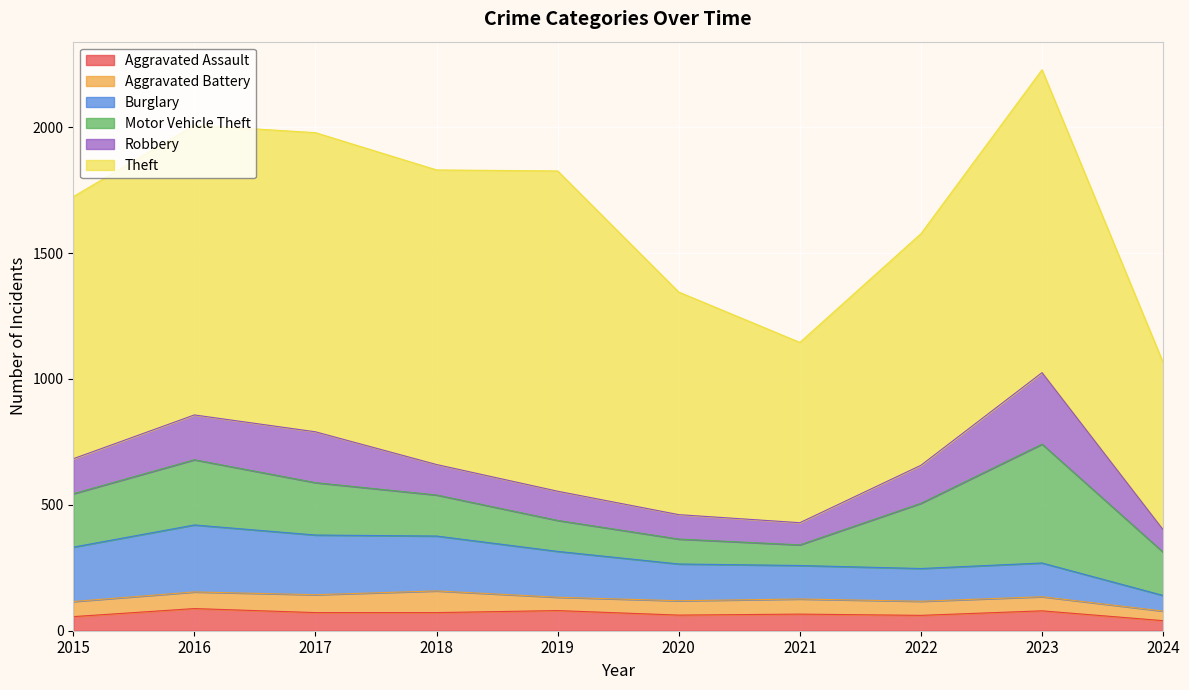

Reading left to right, transcribe all the data shown in this chart.

Aggravated Assault: 2015=56	2016=88	2017=72	2018=72	2019=80	2020=62	2021=66	2022=61	2023=79	2024=40
Aggravated Battery: 2015=60	2016=66	2017=71	2018=86	2019=53	2020=57	2021=60	2022=56	2023=56	2024=38
Burglary: 2015=216	2016=266	2017=237	2018=218	2019=182	2020=146	2021=133	2022=130	2023=134	2024=62
Motor Vehicle Theft: 2015=212	2016=259	2017=208	2018=163	2019=123	2020=99	2021=82	2022=259	2023=472	2024=172
Robbery: 2015=139	2016=178	2017=202	2018=121	2019=116	2020=97	2021=88	2022=151	2023=284	2024=89
Theft: 2015=1041	2016=1151	2017=1188	2018=1170	2019=1272	2020=884	2021=716	2022=920	2023=1203	2024=664